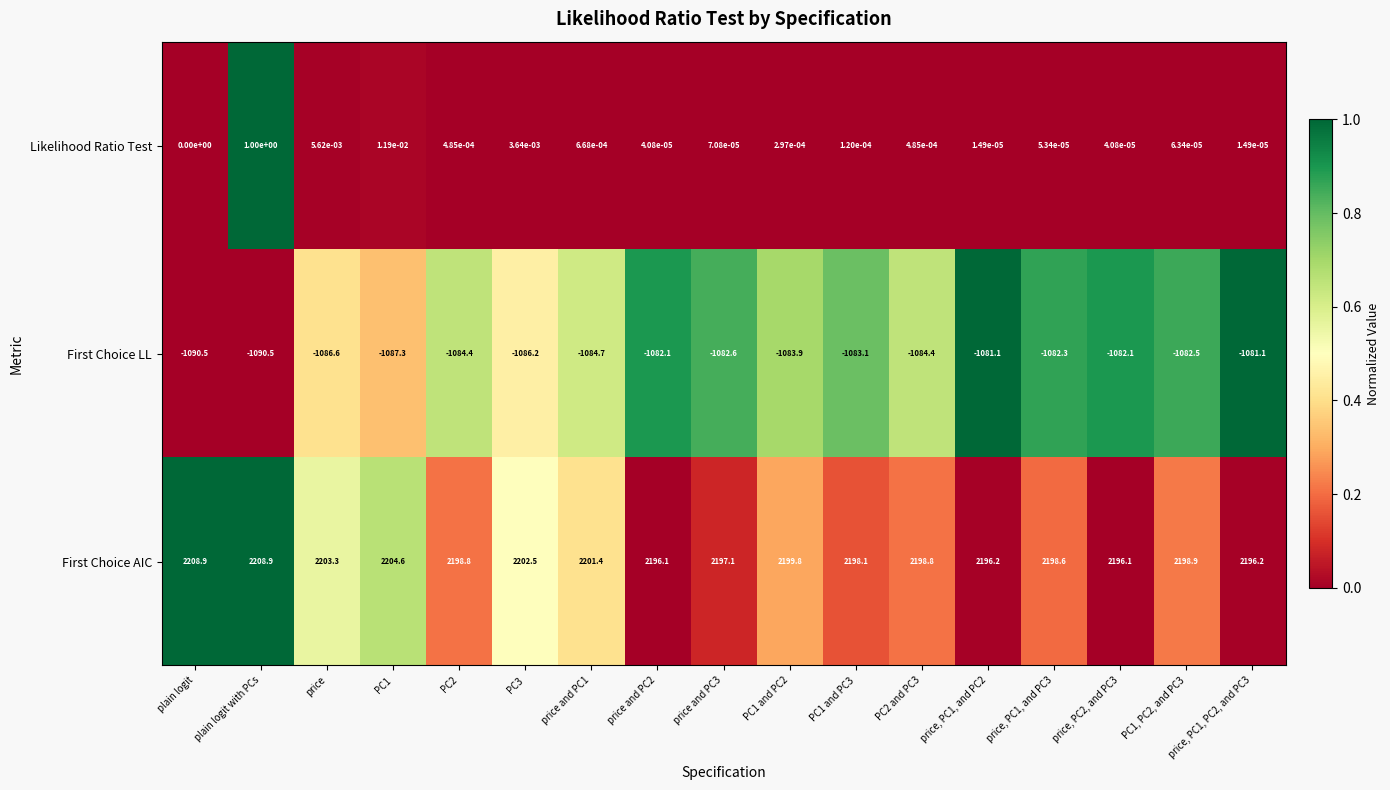

At which category is the sum across all series the highest?

plain logit with PCs